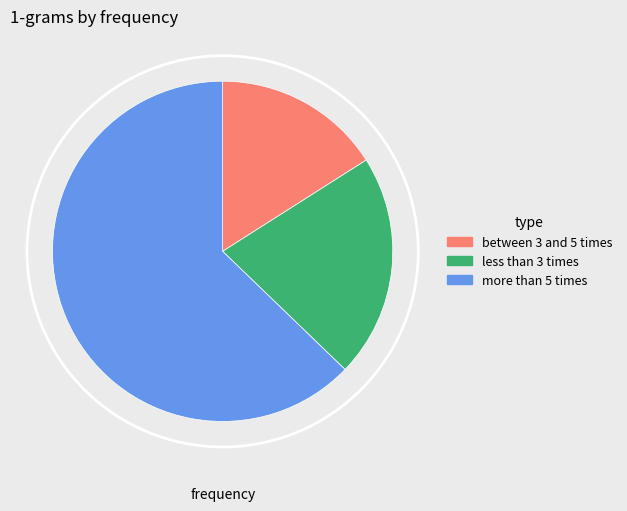

Is it true that more than 5 times is 53% of the pie?

False